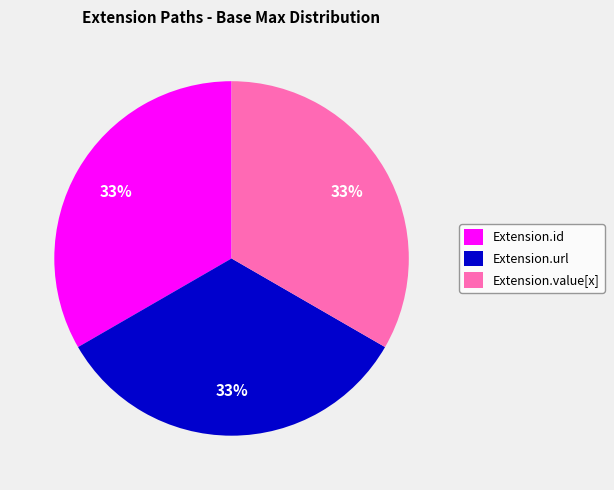

True or false: Extension.id accounts for 33% of the total.

True